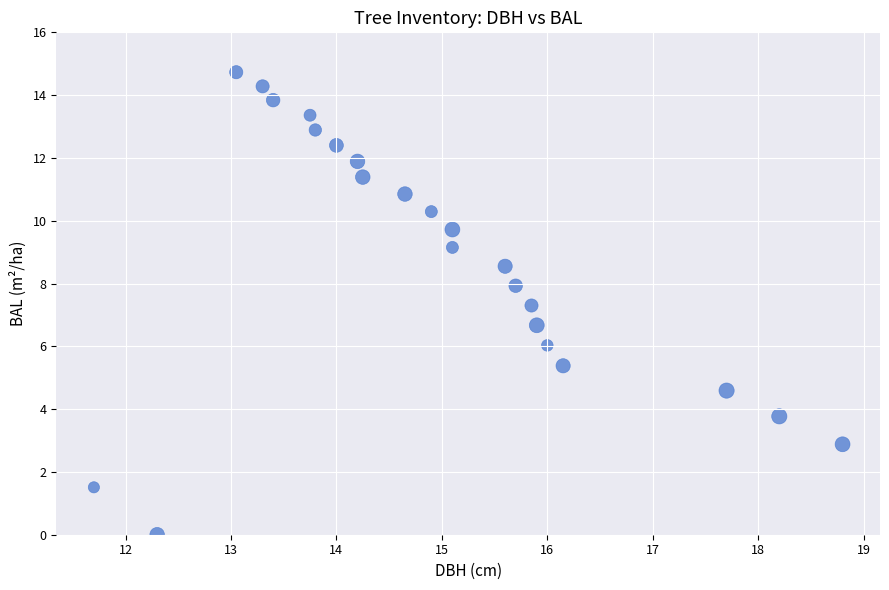

What is the range of Y values (max minus min)?

14.7